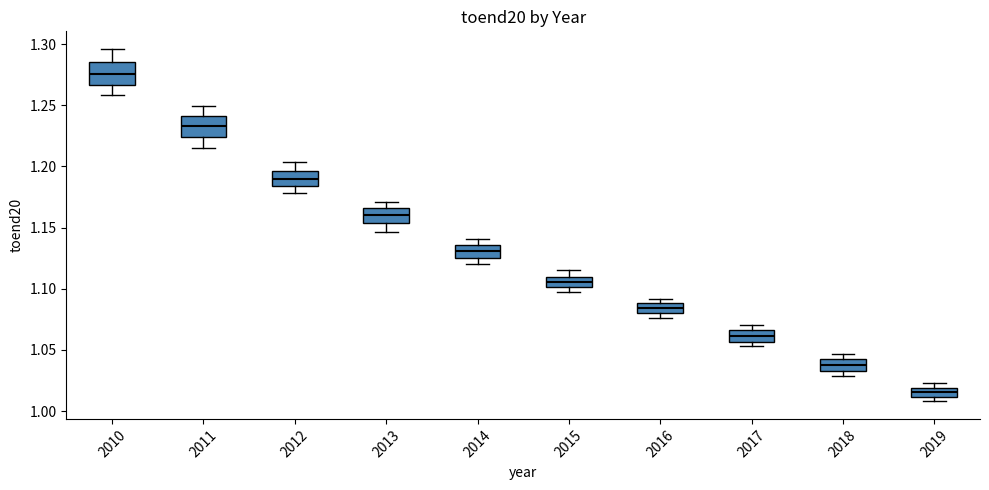

Reading left to right, read every box against the y-axis: the position of its median line, the range the box covers, and the ends of its whiskers. The values are not printed on the chart, so give them approximately, as read against the axis.

2010: median 1.275, box 1.265 to 1.285, whiskers 1.260 to 1.295
2011: median 1.235, box 1.225 to 1.240, whiskers 1.215 to 1.250
2012: median 1.190, box 1.185 to 1.195, whiskers 1.180 to 1.205
2013: median 1.160, box 1.155 to 1.165, whiskers 1.145 to 1.170
2014: median 1.130, box 1.125 to 1.135, whiskers 1.120 to 1.140
2015: median 1.105, box 1.100 to 1.110, whiskers 1.095 to 1.115
2016: median 1.085, box 1.080 to 1.090, whiskers 1.075 to 1.090 (just above the box's upper edge)
2017: median 1.060, box 1.055 to 1.065, whiskers 1.055 (just below the box's lower edge) to 1.070
2018: median 1.040, box 1.035 to 1.045, whiskers 1.030 to 1.045 (just above the box's upper edge)
2019: median 1.015, box 1.010 to 1.020, whiskers 1.010 (just below the box's lower edge) to 1.025